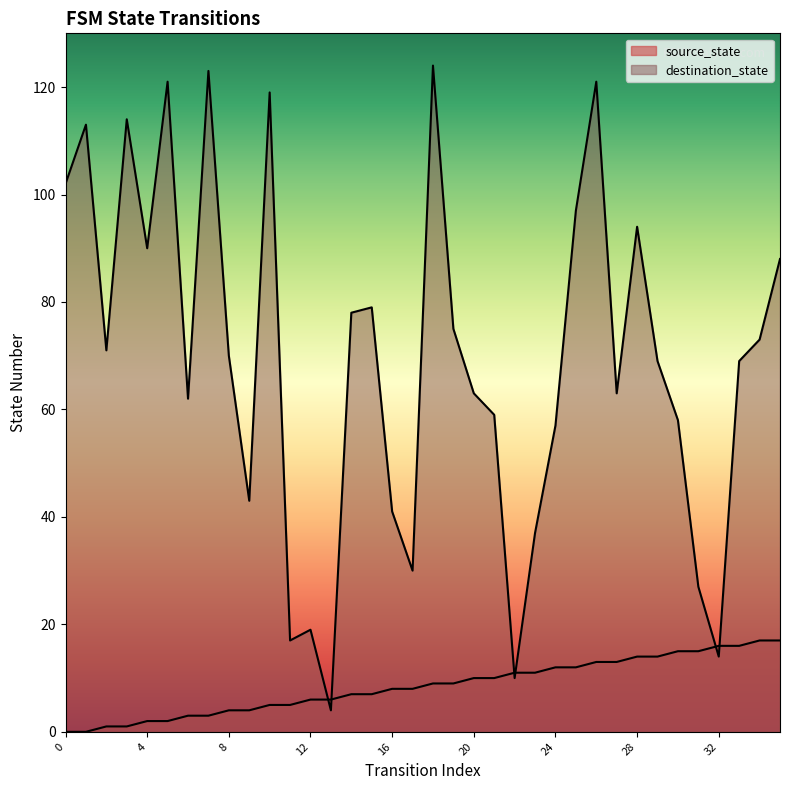

At which category is the sum across all series the highest?

26